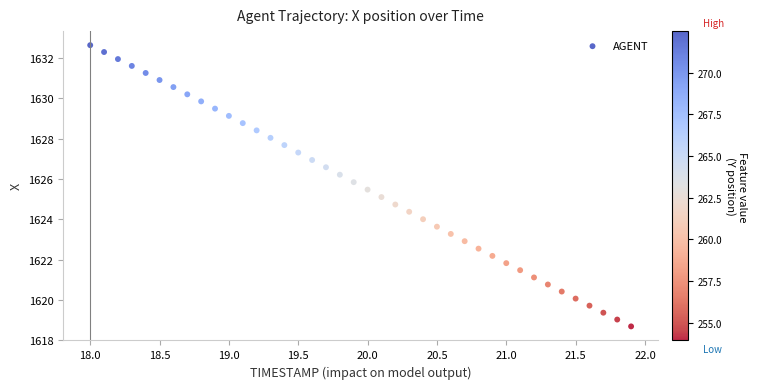

What is the range of Y values (max minus min)?

14.0